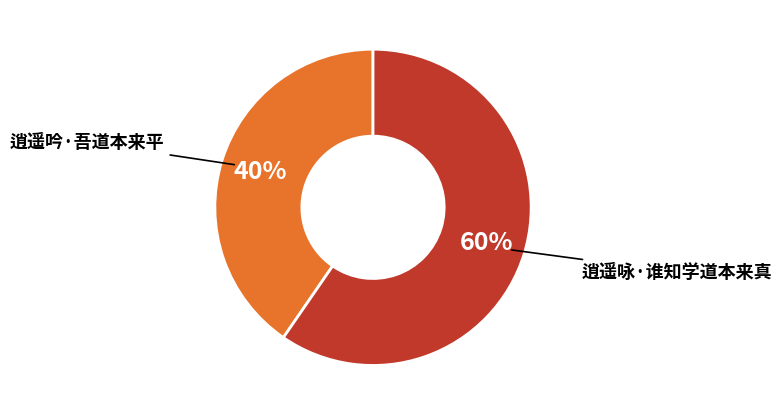

Which slice is the largest?

逍遥咏·谁知学道本来真